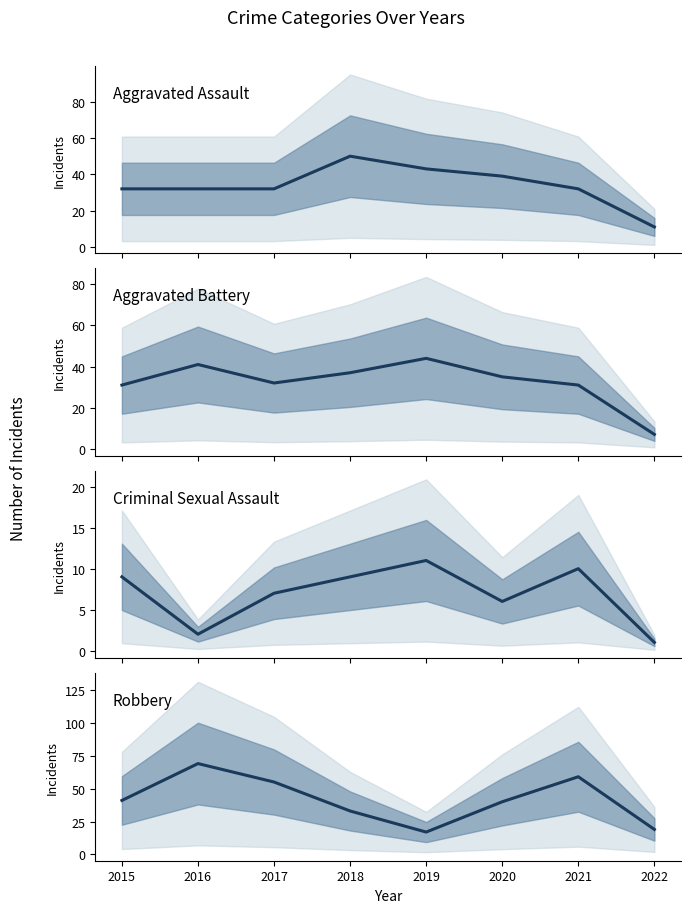

Reading left to right, list all the values displayed in this chart.

Aggravated Assault: 32	32	32	50	43	39	32	11
Aggravated Battery: 31	41	32	37	44	35	31	7
Criminal Sexual Assault: 9	2	7	9	11	6	10	1
Robbery: 41	69	55	33	17	40	59	19